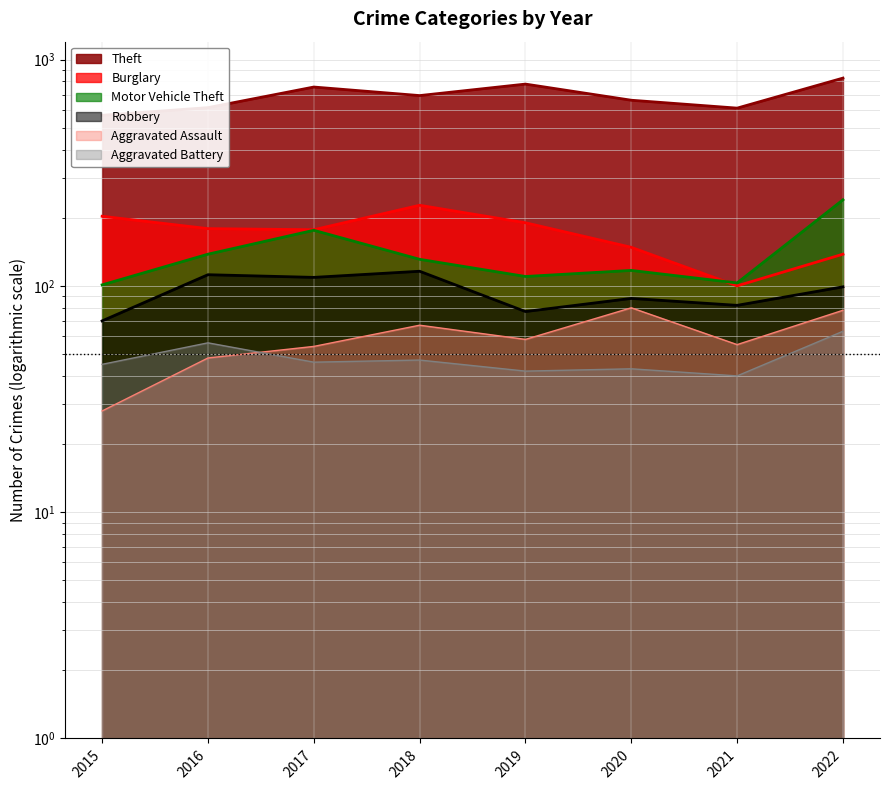

Which category has the highest value across all series?

2022